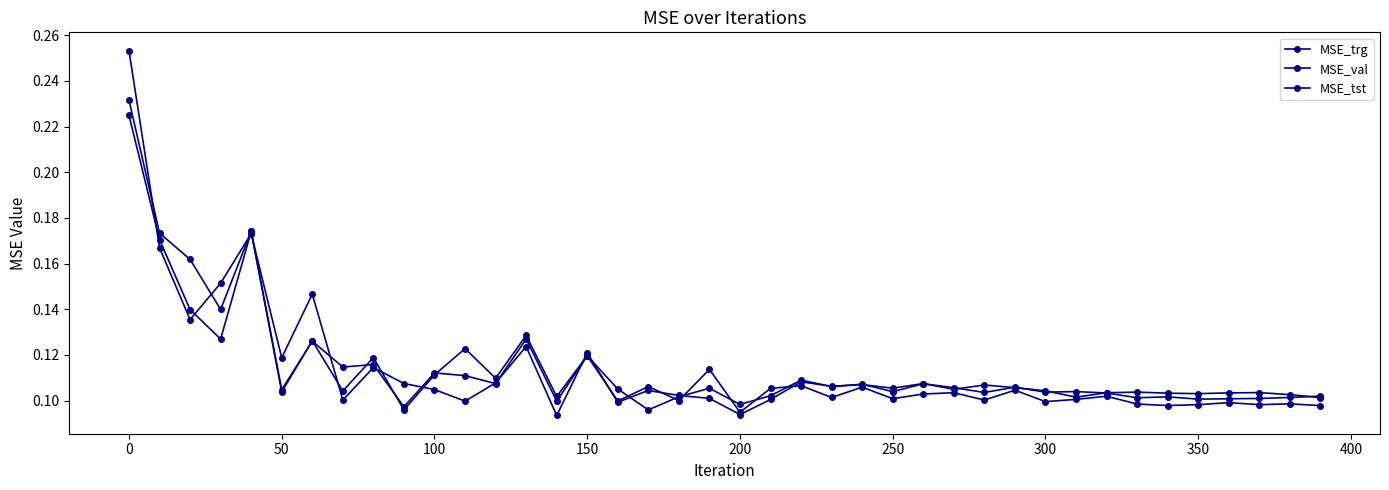

Is this an area chart (filled region under the line)?

No